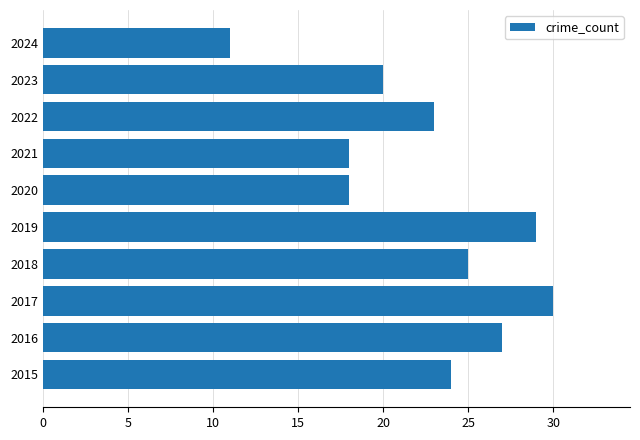

The value at 2017 is 30. True or false?

True